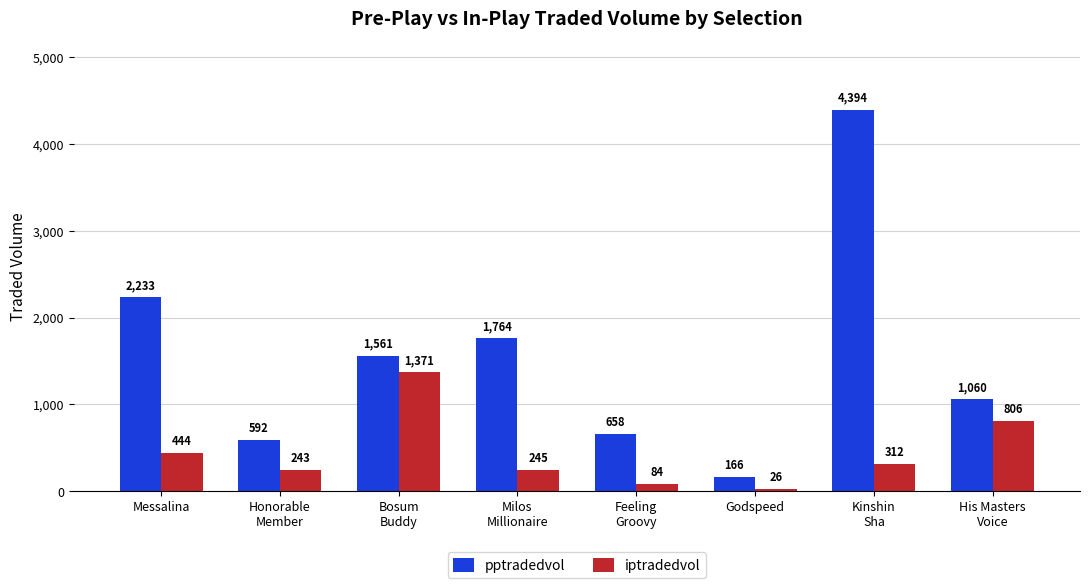

Rank the series by their average value, from highest to lowest.

pptradedvol, iptradedvol